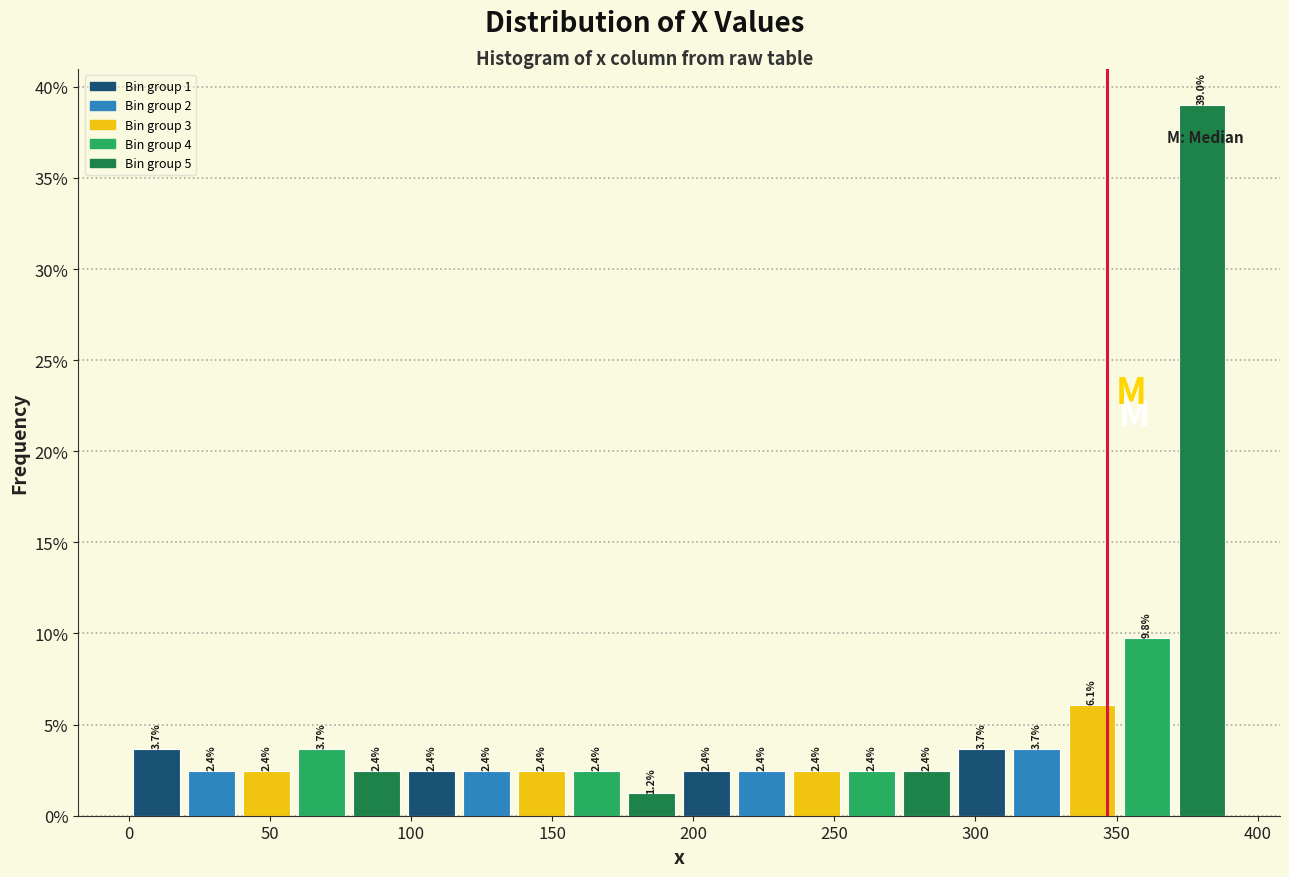

Around what value on the x-axis is the tallest bar? Give the approximate position of its centre, as read against the axis.

380